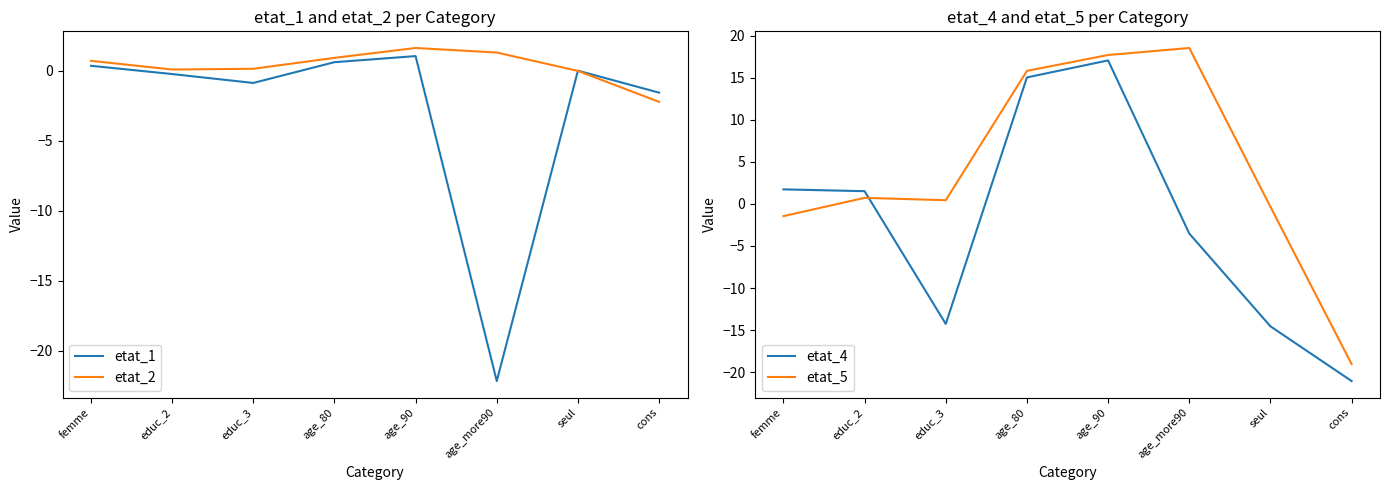

Reading right to left, list all the values displayed in this chart.

etat_1: -1.6	-0.0	-22.2	1.0	0.6	-0.9	-0.2	0.3
etat_2: -2.2	-0.0	1.3	1.6	0.9	0.1	0.1	0.7
etat_4: -21.0	-14.5	-3.5	17.0	15.0	-14.3	1.5	1.7
etat_5: -19.0	-0.3	18.5	17.7	15.8	0.4	0.7	-1.5